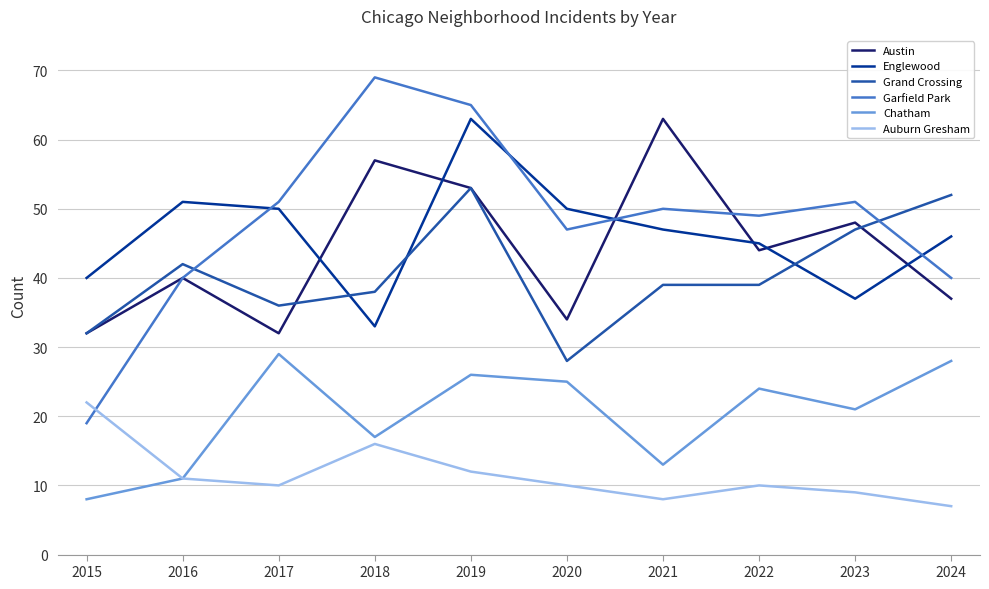

Which series has the largest total across all categories?

Garfield Park